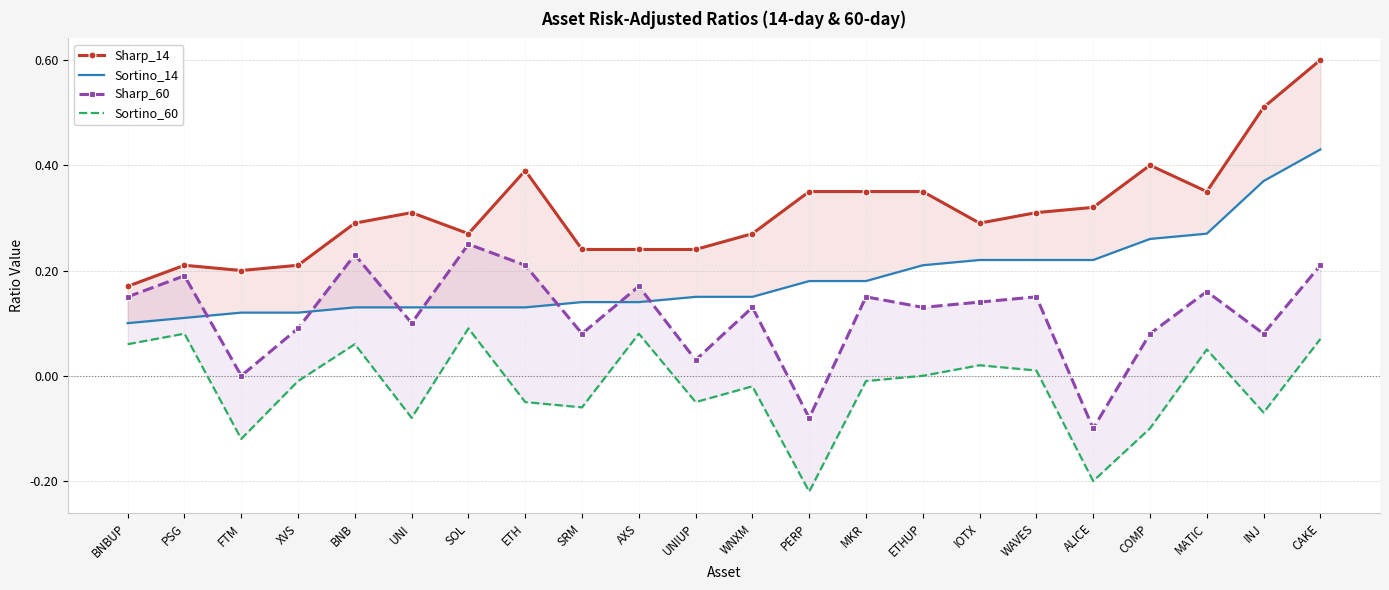

Which series changed the most between XVS and ETH?

Sharp_14